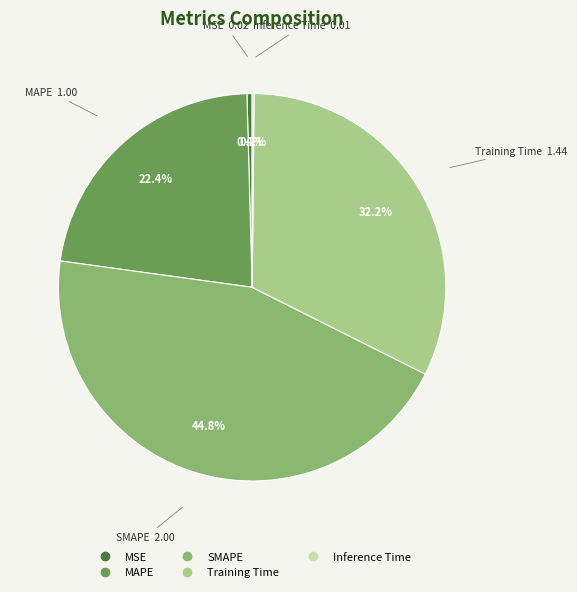

True or false: MSE accounts for 0% of the total.

True